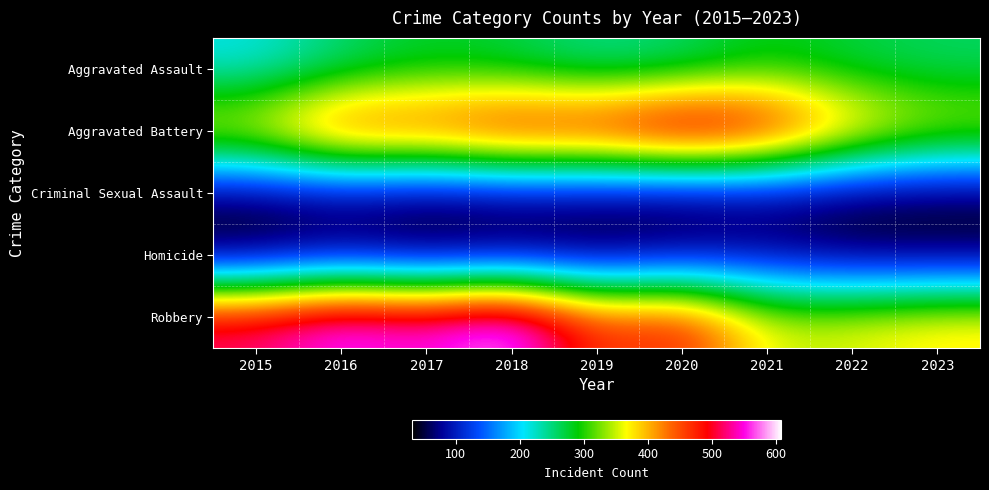

At which category is the sum across all series the highest?

2018